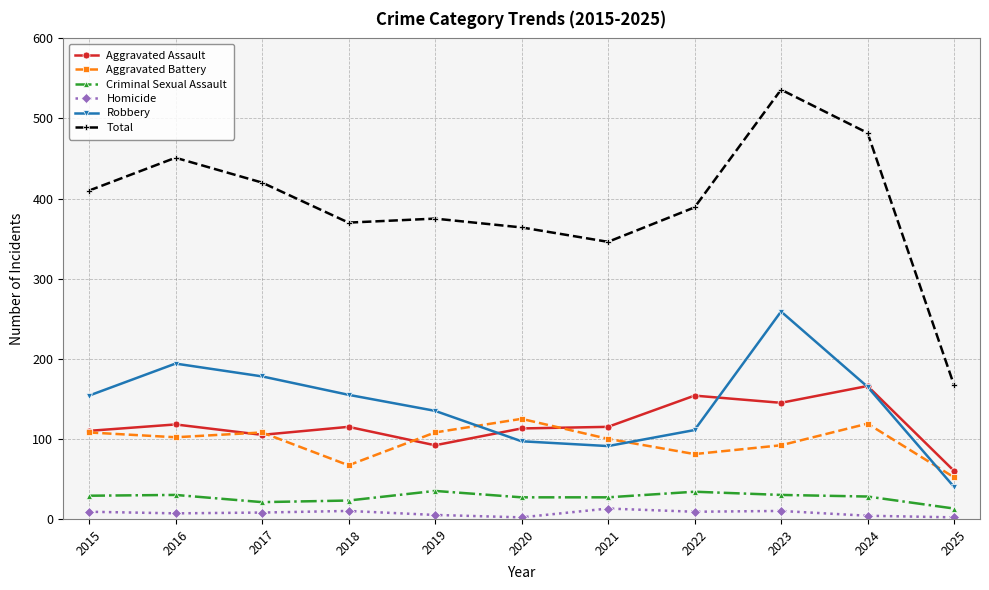

Between 2015 and 2017, which series saw the biggest shift?

Robbery